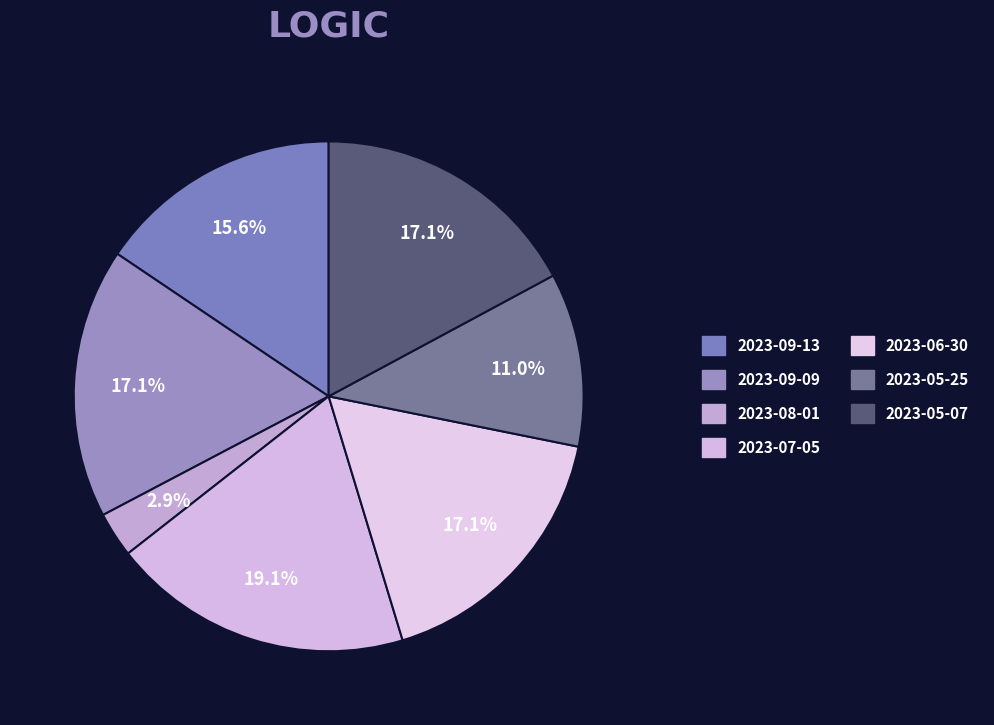

Which slice is the largest?

2023-07-05